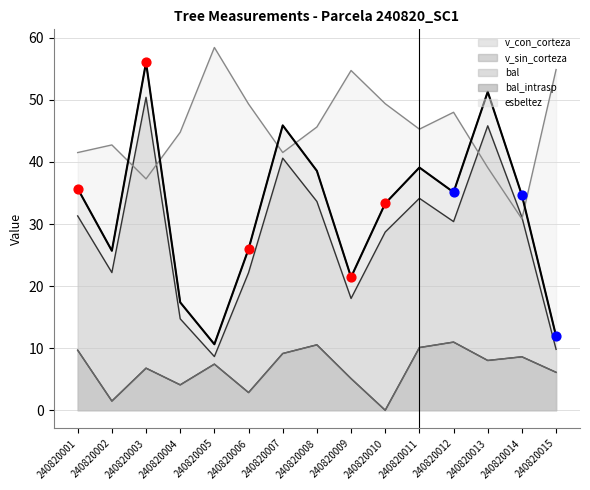

Between 240820007 and 240820011, which is larger?

240820007